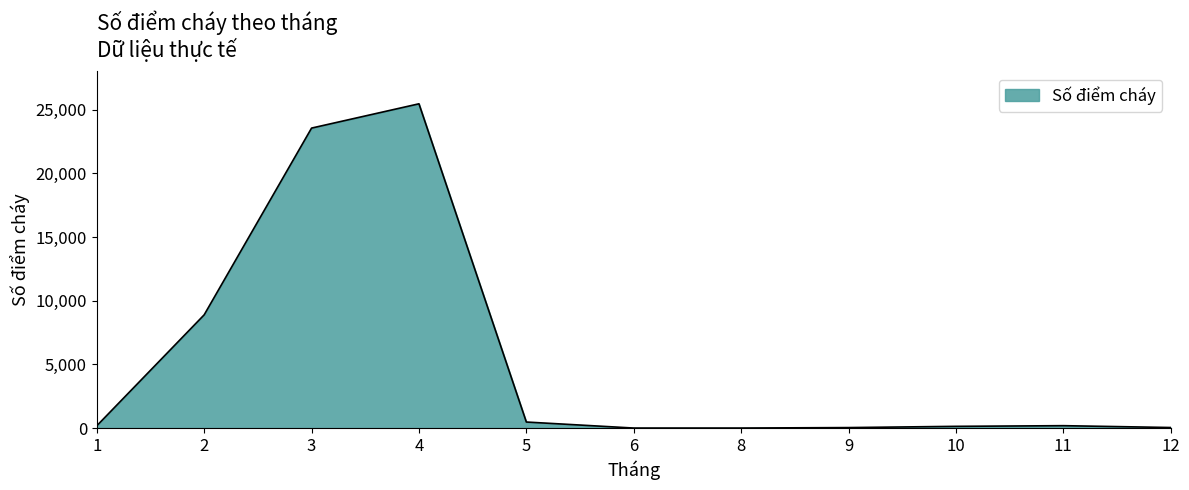

What is the difference between the maximum and minimum values?

25463